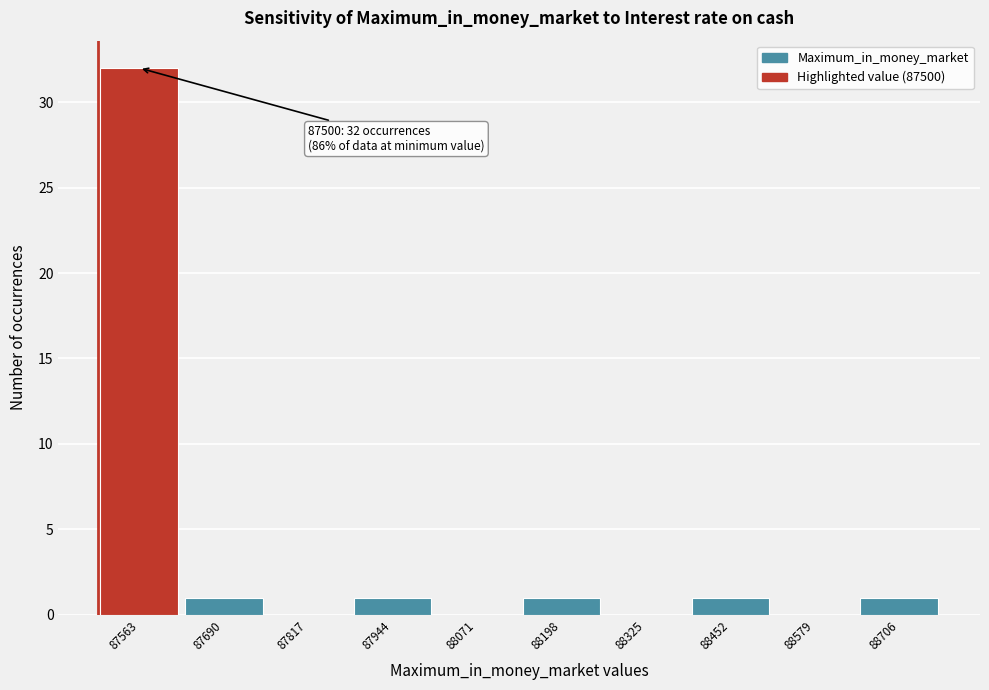

Over which range of the x-axis is the bar tallest?

87500 to 87620